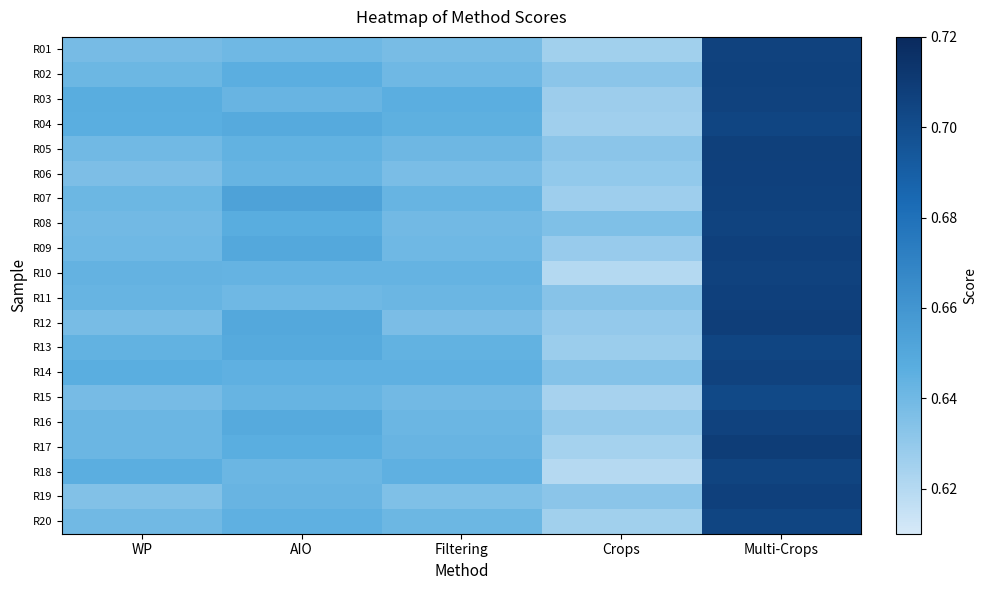

Count the number of data series in this chart.

20